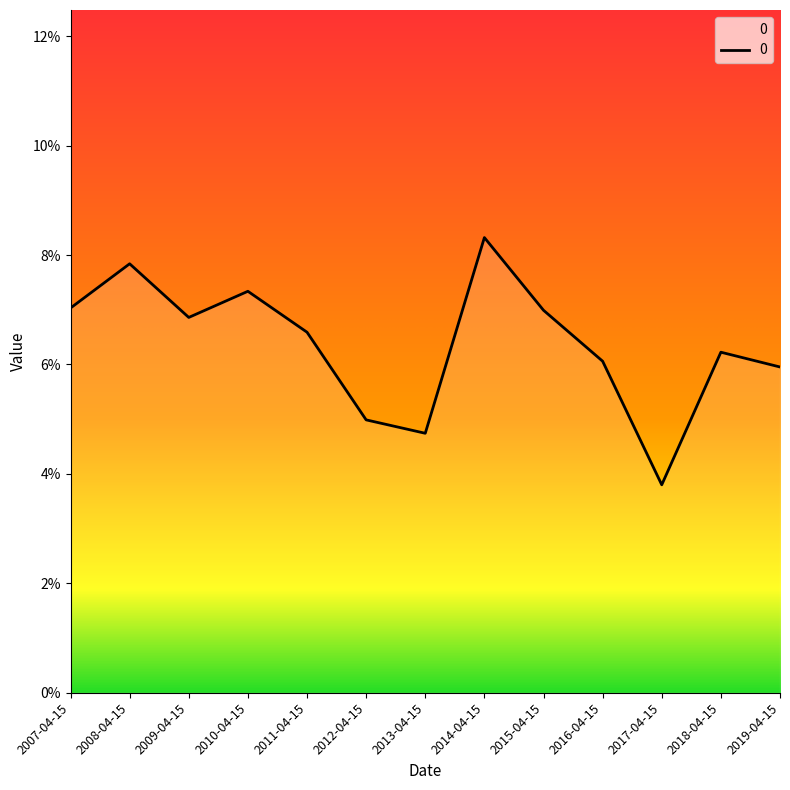

Does the chart display data point markers on the line(s)?

No